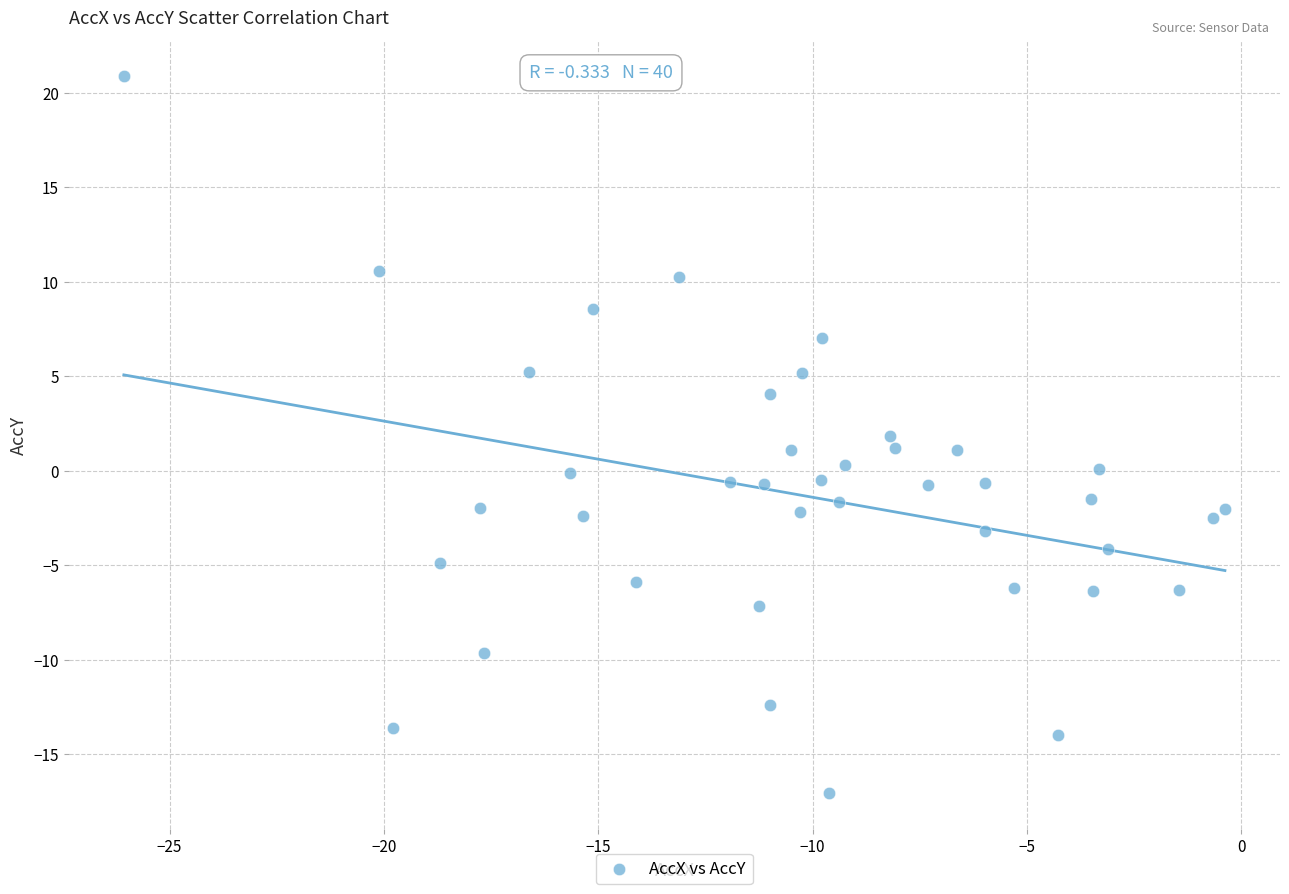

What is the range of X values (max minus min)?

25.7